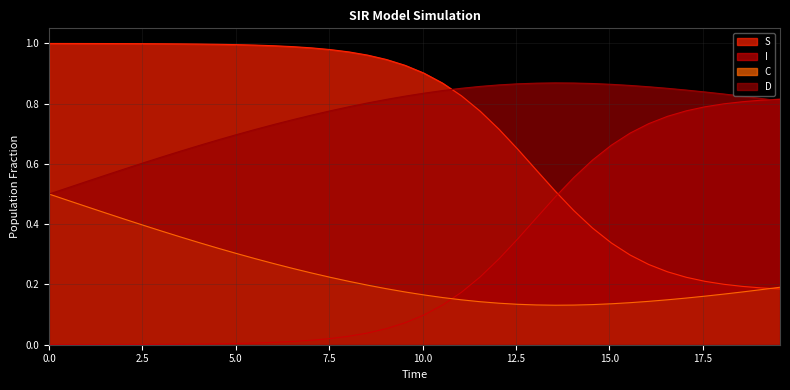

Which has a higher value, 10.033444816053512 or 9.531772575250836?

9.531772575250836